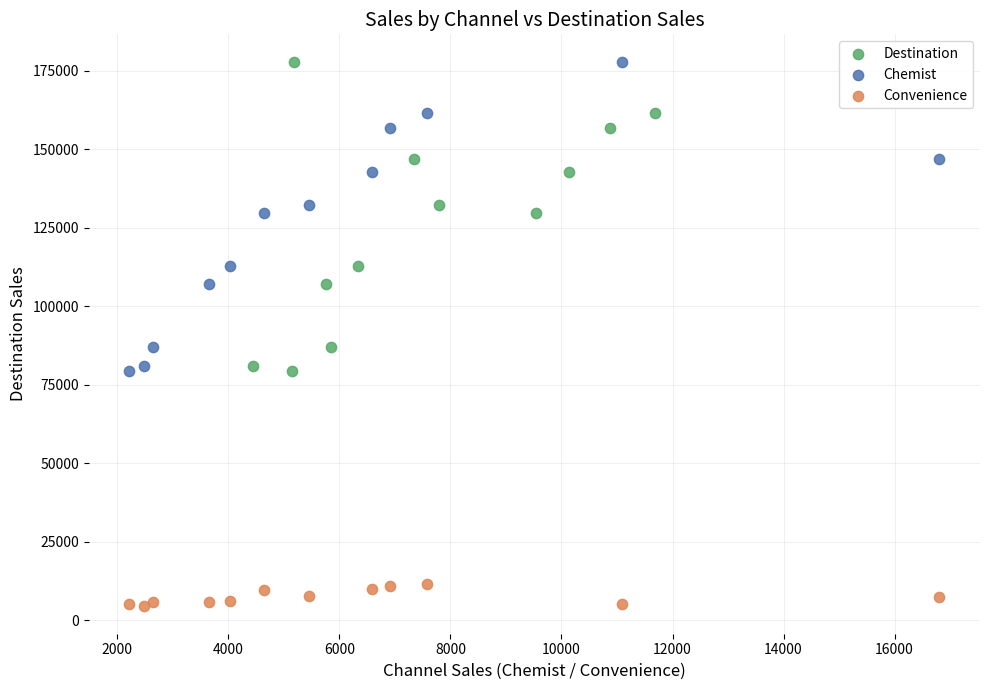

What are all the series names shown in the legend?

Destination, Chemist, Convenience